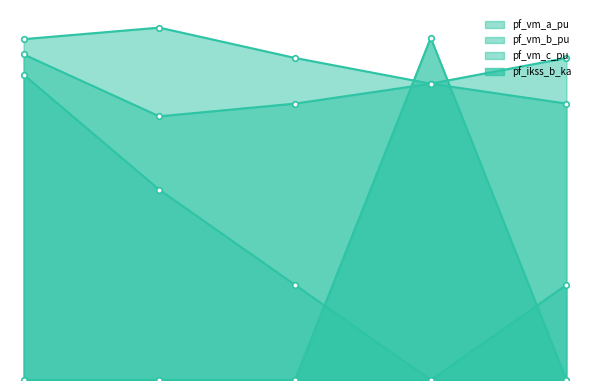

Which series has the largest total across all categories?

pf_vm_a_pu